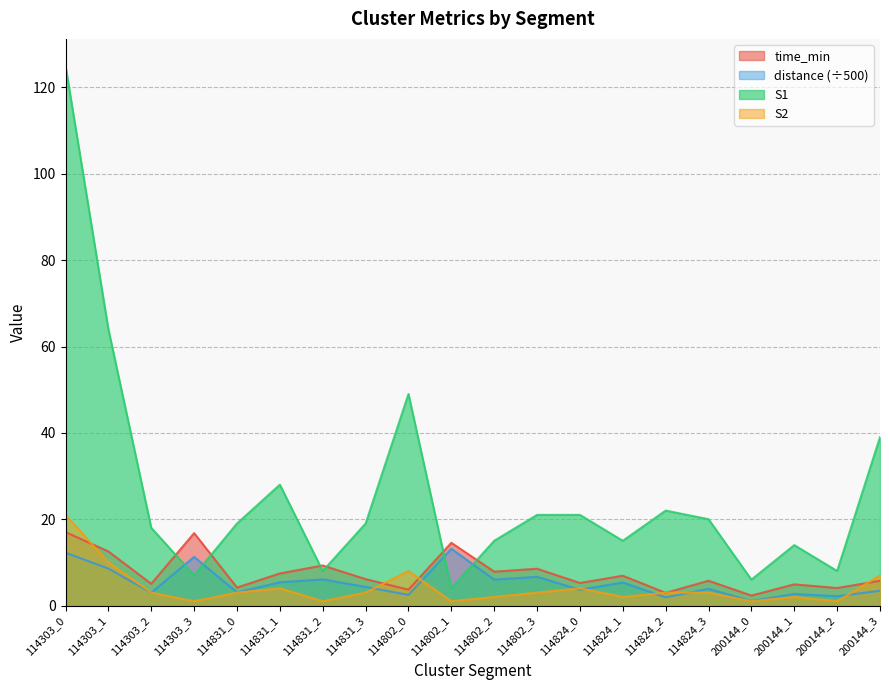

Between 114824_1 and 200144_0, which is larger?

114824_1